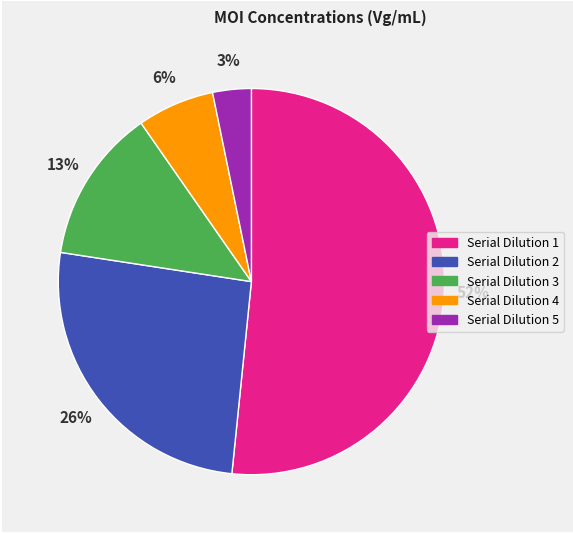

Is it true that Serial Dilution 2 is 35% of the pie?

False